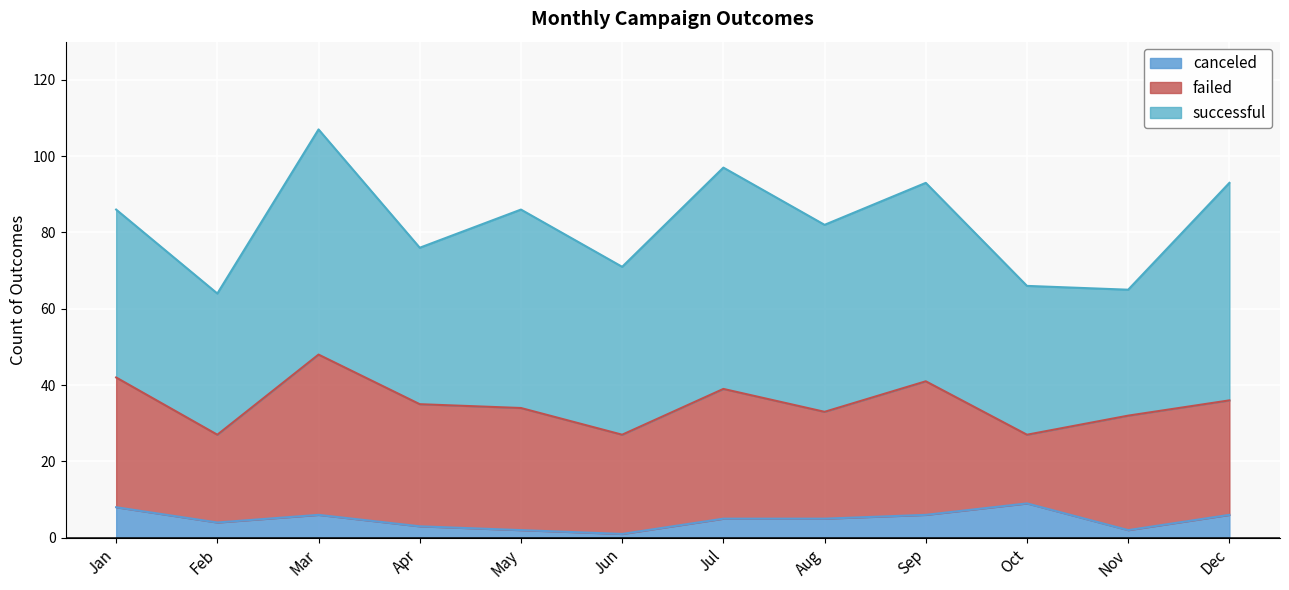

Reading left to right, list all the values displayed in this chart.

canceled: 8	4	6	3	2	1	5	5	6	9	2	6
failed: 34	23	42	32	32	26	34	28	35	18	30	30
successful: 44	37	59	41	52	44	58	49	52	39	33	57